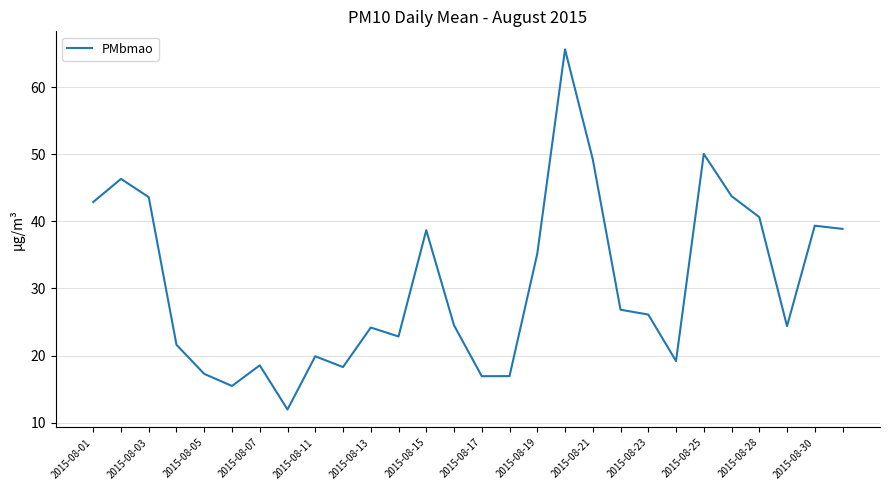

What is the difference between the maximum and minimum values?

53.7